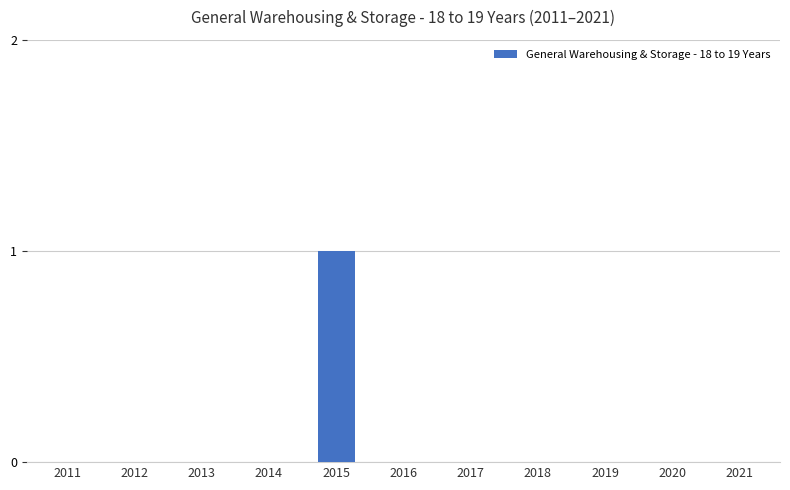

The value at 2020 is -1. True or false?

False